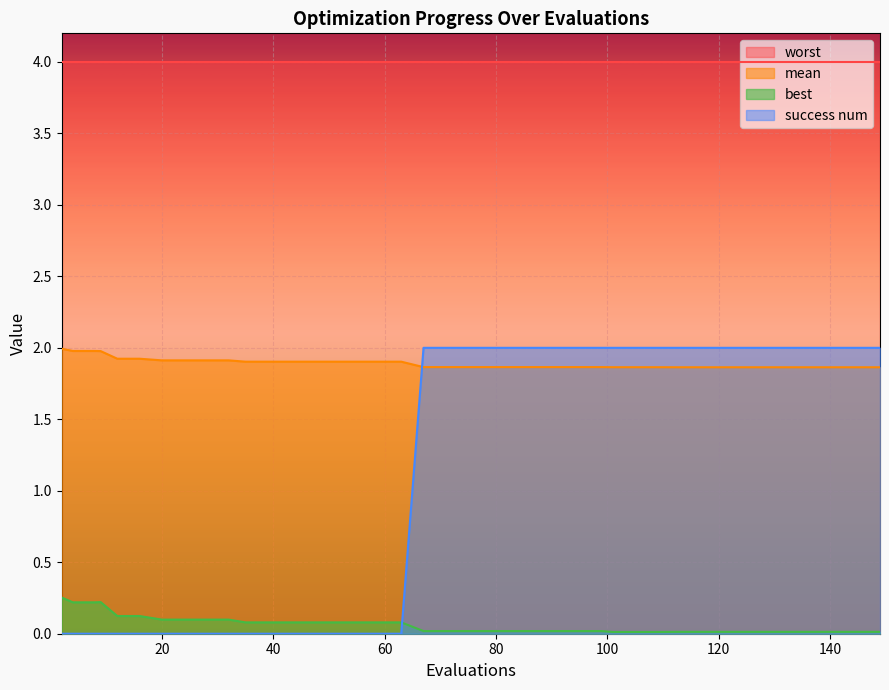

Does the chart display data point markers on the line(s)?

No